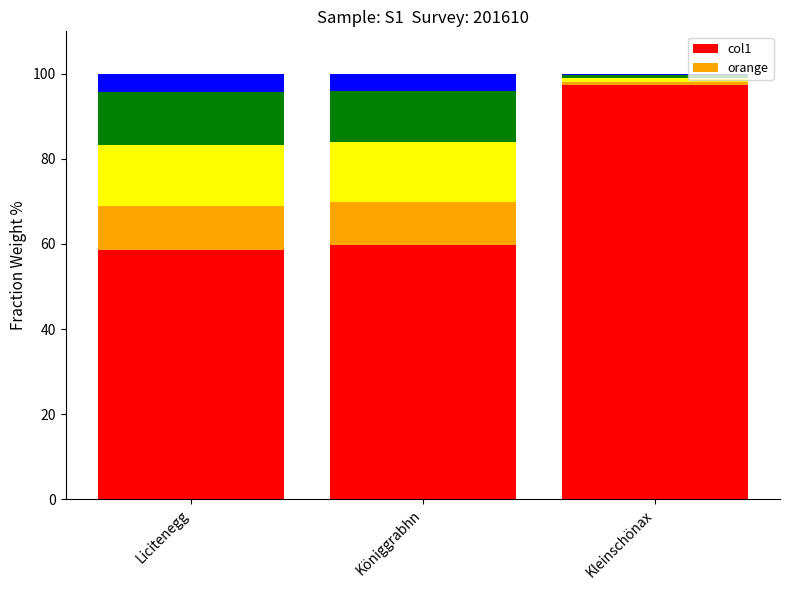

What are all the series names shown in the legend?

col1, orange